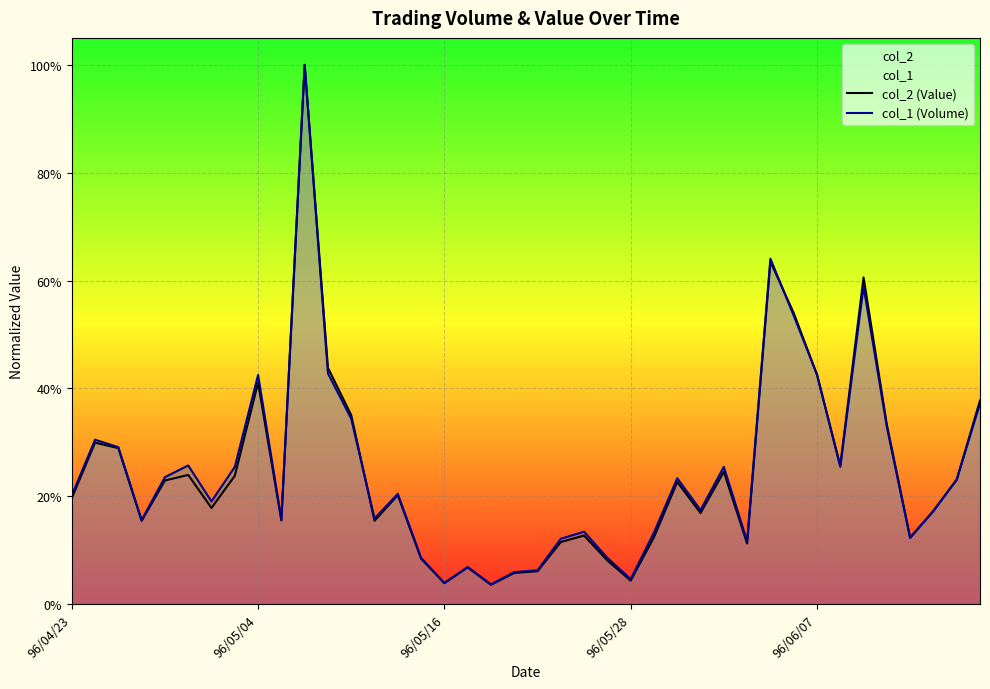

In col_2 (Value), how many points are higher than both neighbors (excluding endpoints)?

11